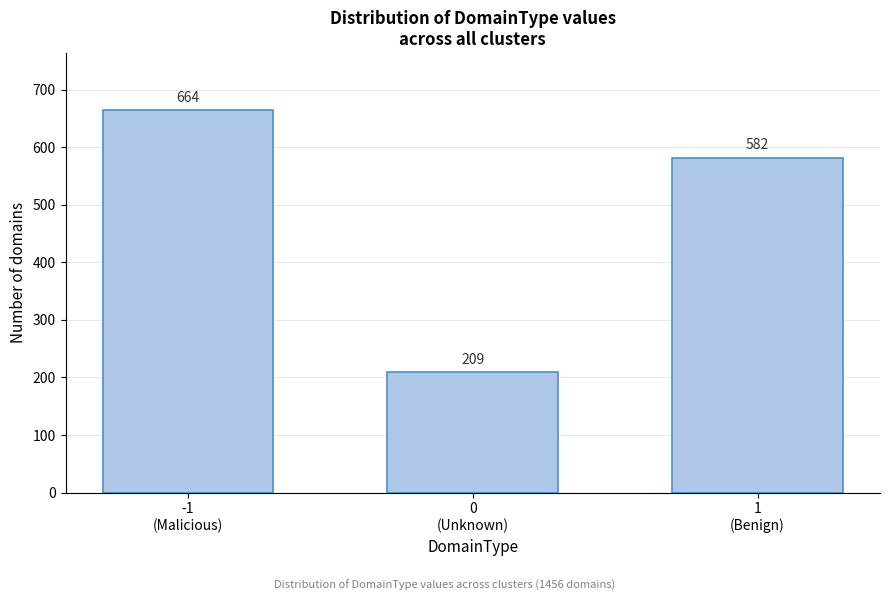

Reading right to left, what are all the values shown in this chart?

582	209	664